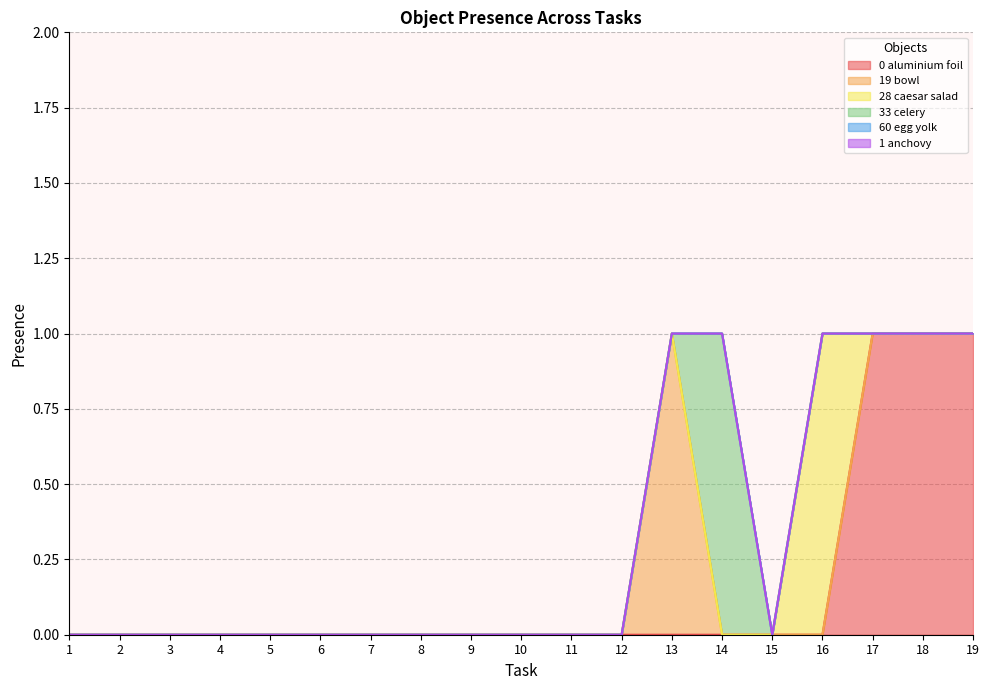

What is the difference between the maximum and minimum values in the Object_19_bowl series?

1